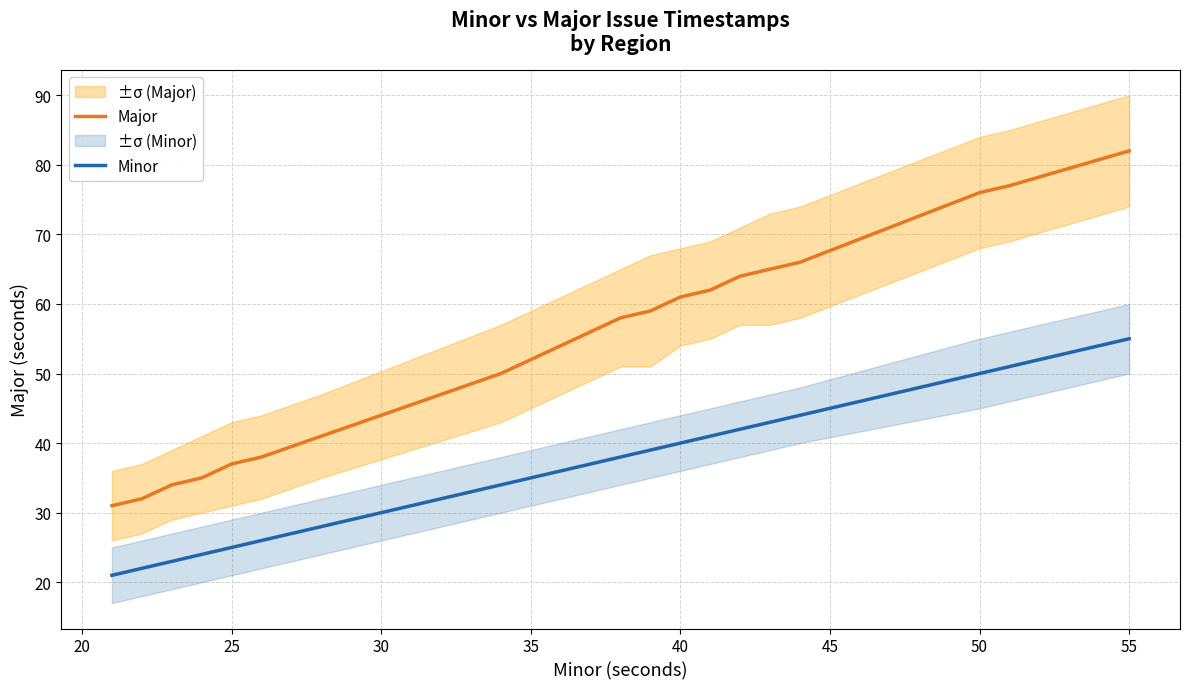

The value of Major at 40 is 61. True or false?

True